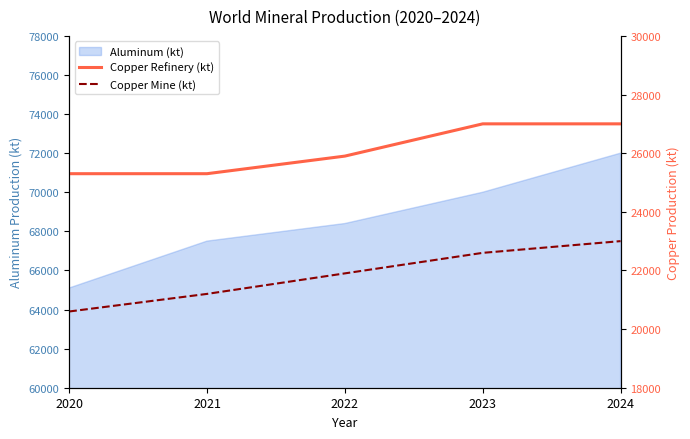

True or false: Copper Mine (kt) has more than 1 interior local peaks.

False